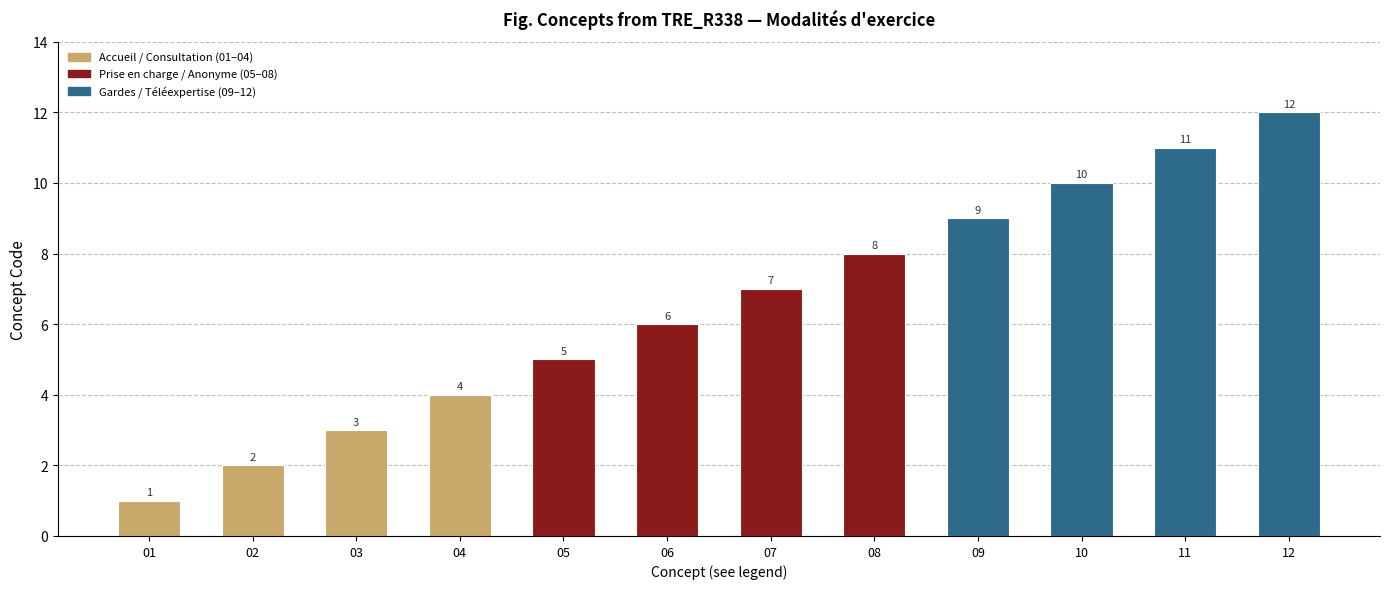

Which category has the highest value across all series?

12